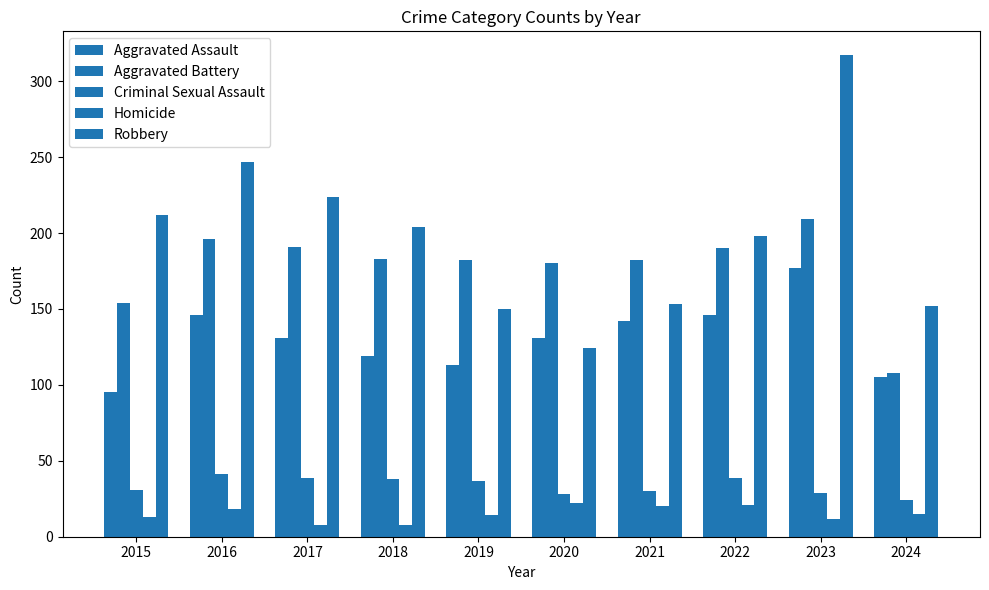

Count the number of data series in this chart.

5